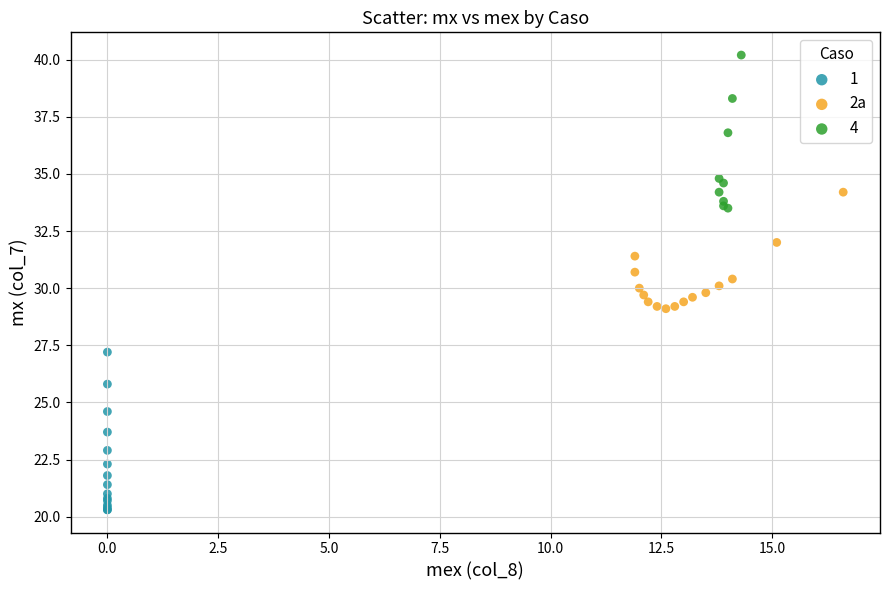

Which series reaches the maximum Y coordinate?

4